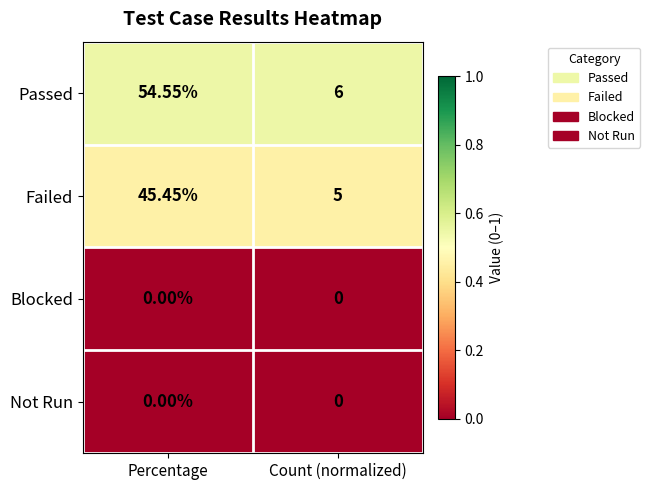

Where does the Failed series first go above 45?

Percentage